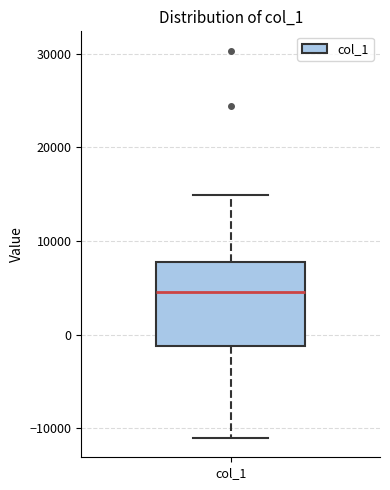

Transcribe this box plot: give where the median line is, the range the box spans, and where the two whiskers end, as read against the y-axis. The values are not printed on the chart, so give them approximately, as read against the axis.

median 5000, box -1000 to 8000, whiskers -11000 to 15000